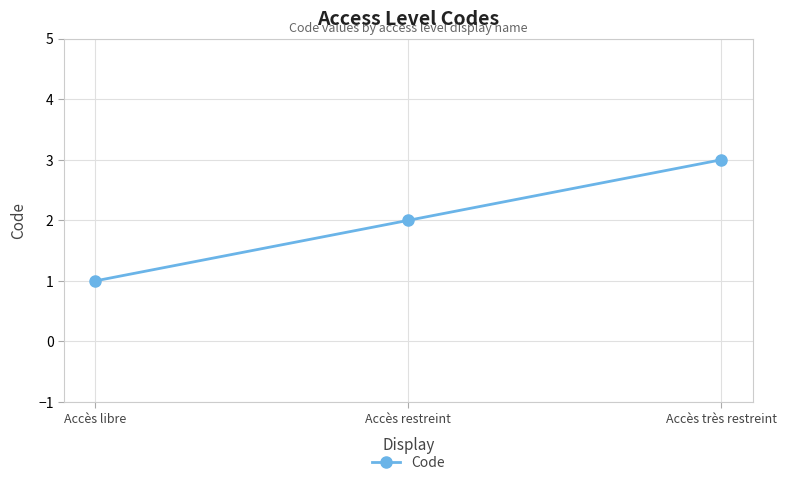

What is the smallest value displayed?

1